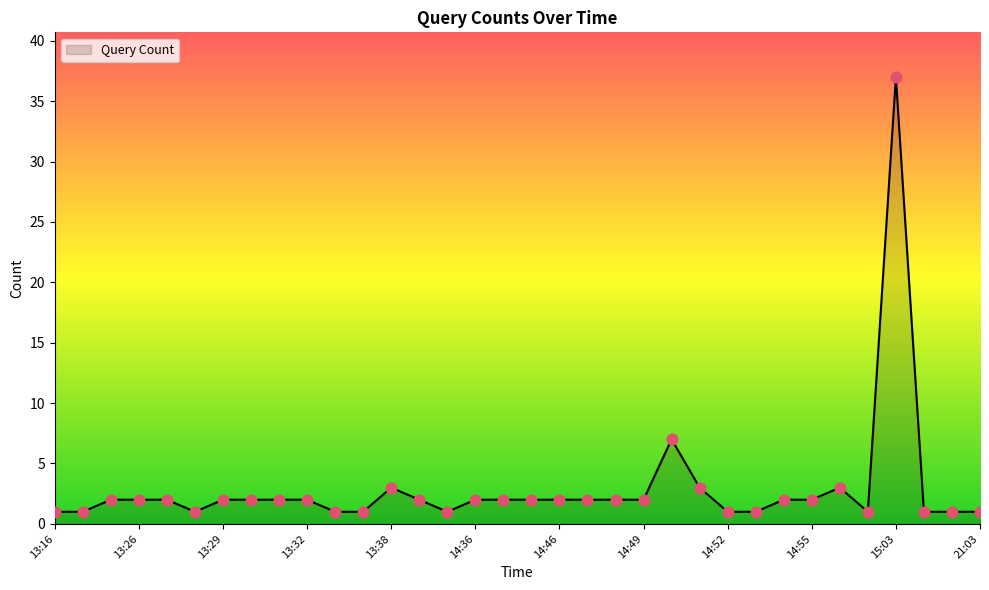

What is the difference between the maximum and minimum values?

36